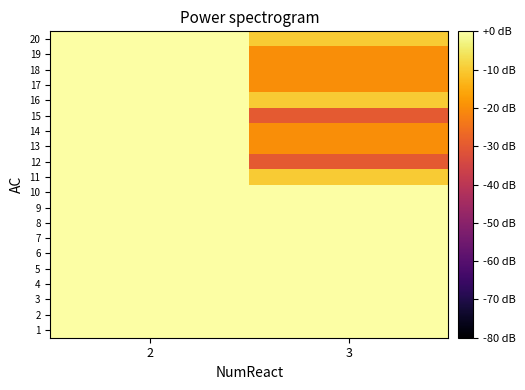

What is the minimum value shown in the chart?

-30